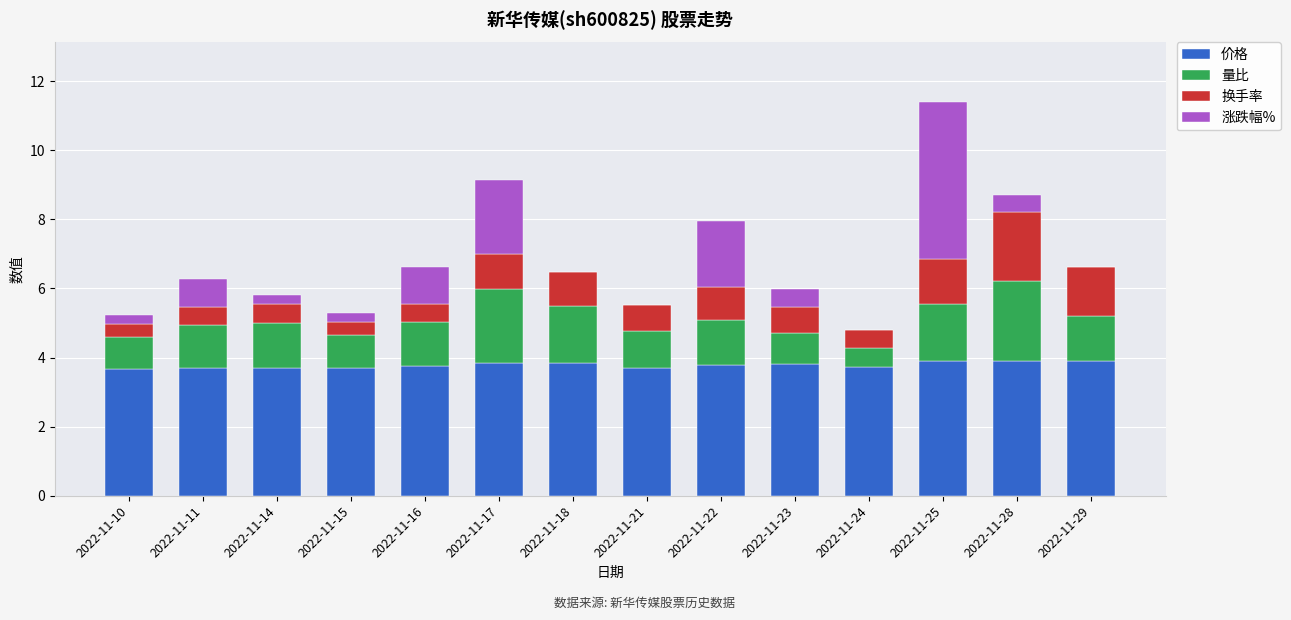

What is the total value across all series at 2022-11-11?

6.3